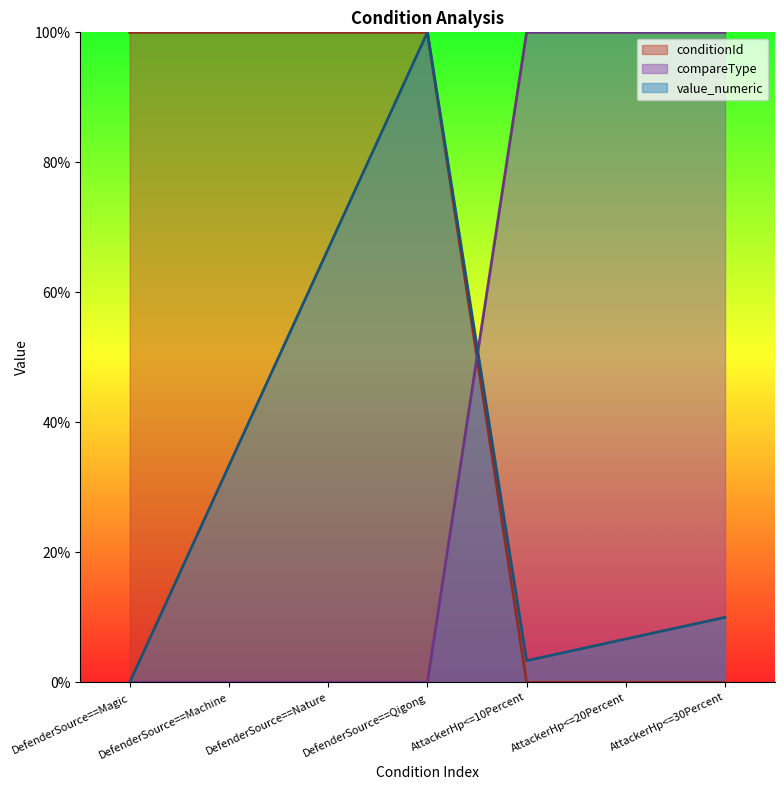

What is the label of the 7th point from the right?

DefenderSource==Magic